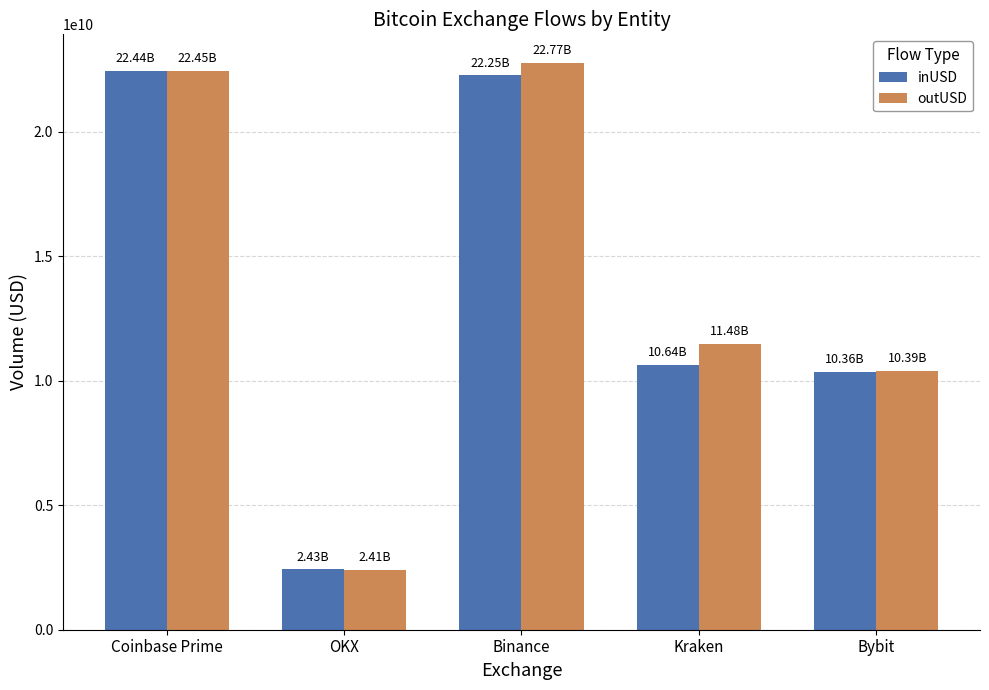

At how many categories does at least one series exceed 13175603416?

2